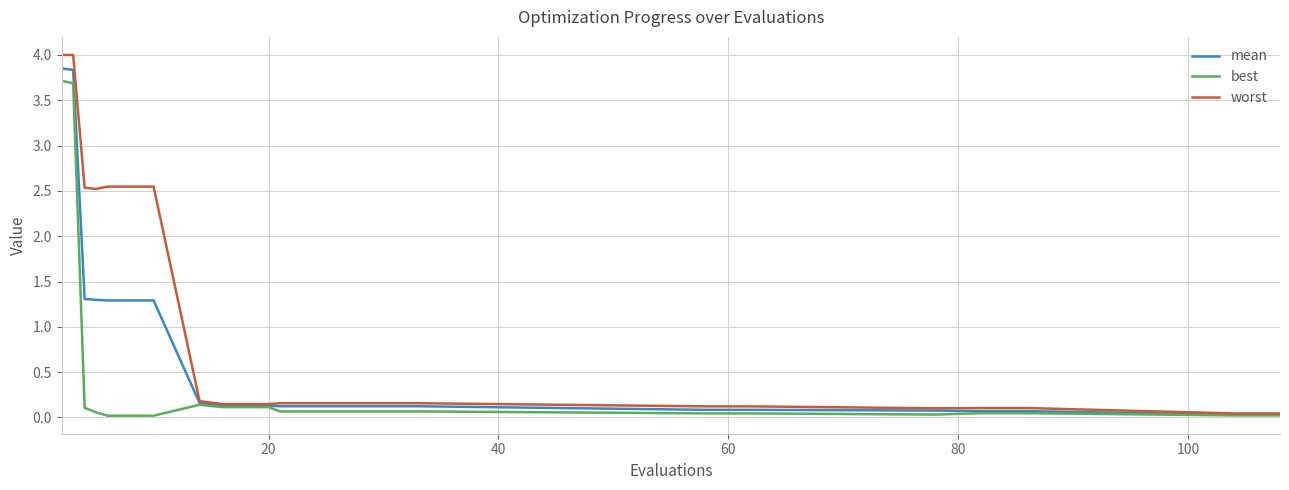

Which series has the largest total across all categories?

worst